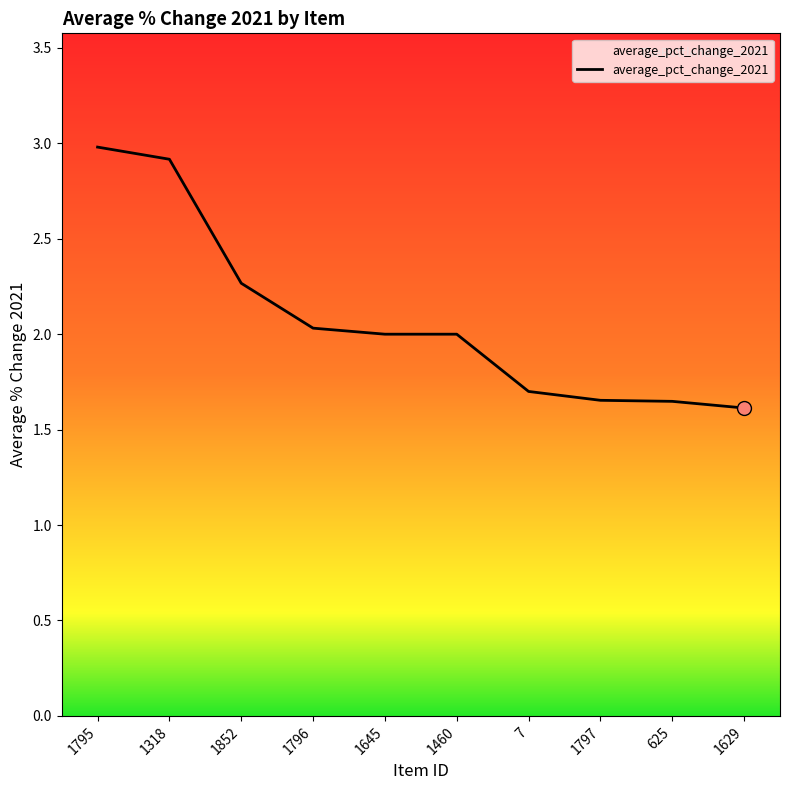

Approximately how many times larger is the value at 1629 compared to 7?

0.9